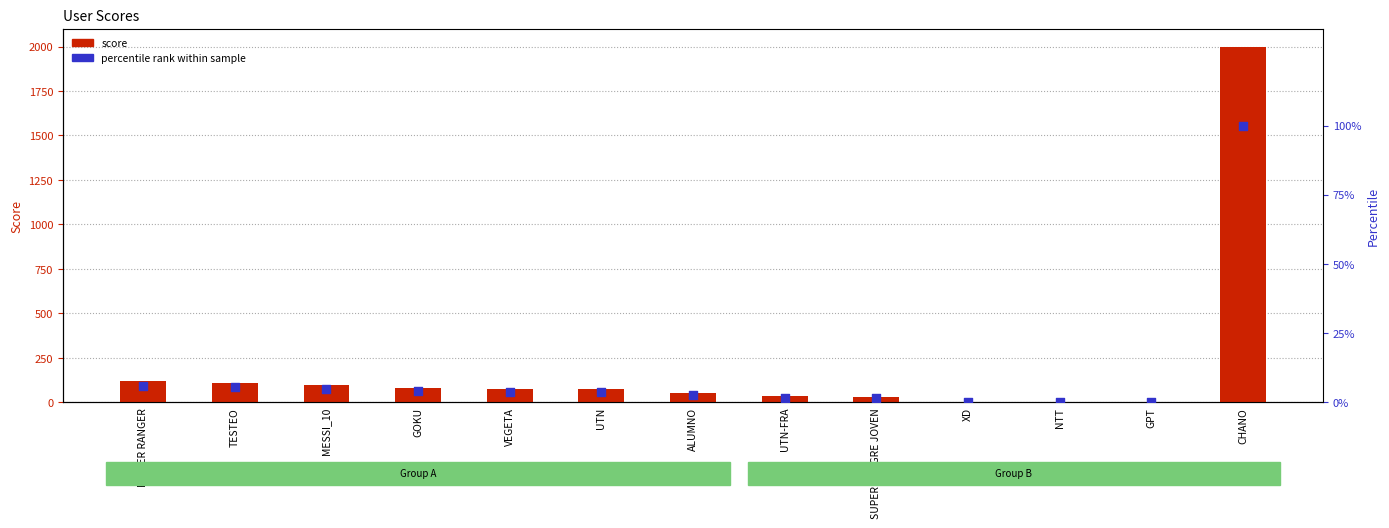

Which series has the largest Y range (max minus min)?

score